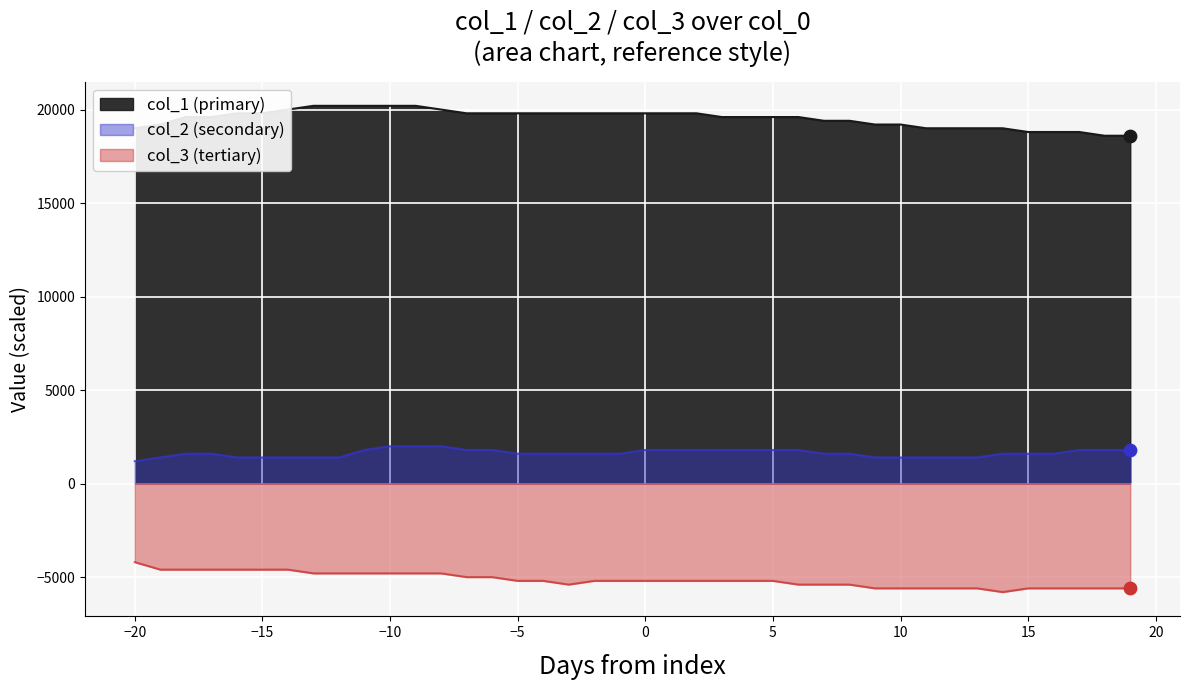

Which series contains the lowest Y value?

col_3